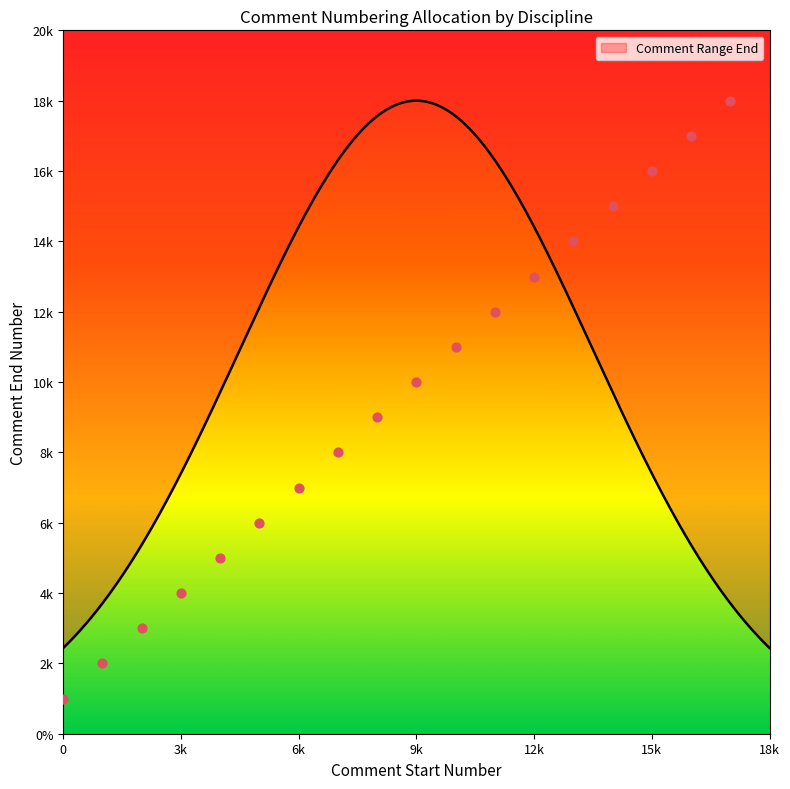

Which has a higher value, 9001 or 1?

9001